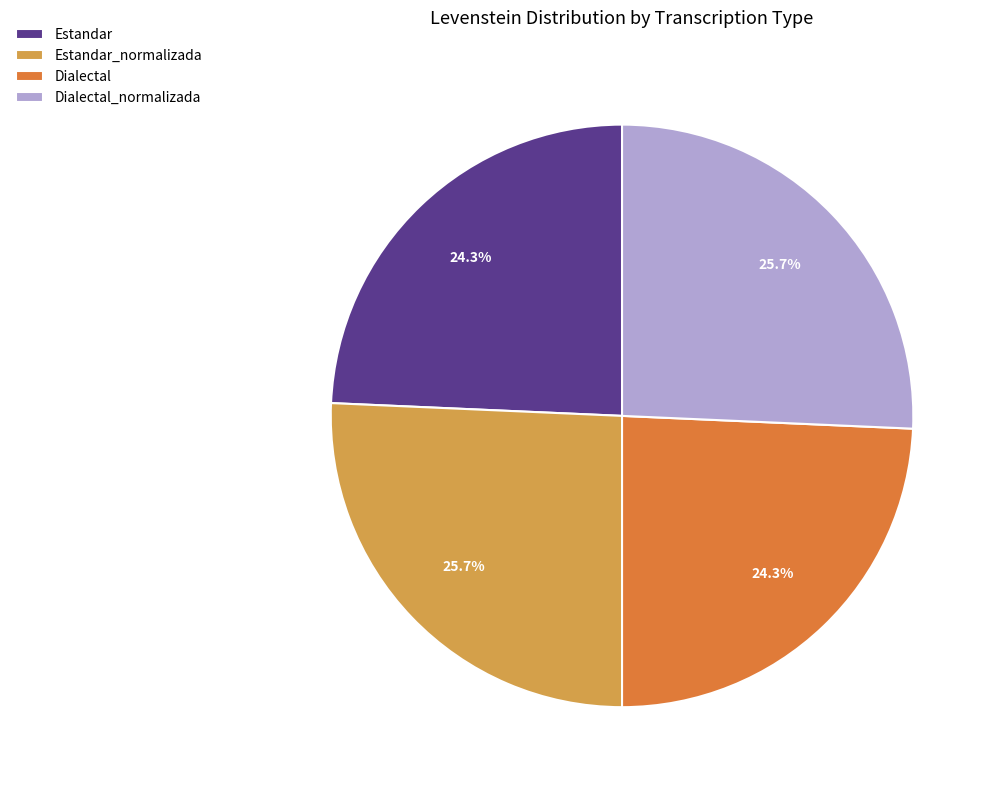

Is it true that Estandar is 15% of the pie?

False